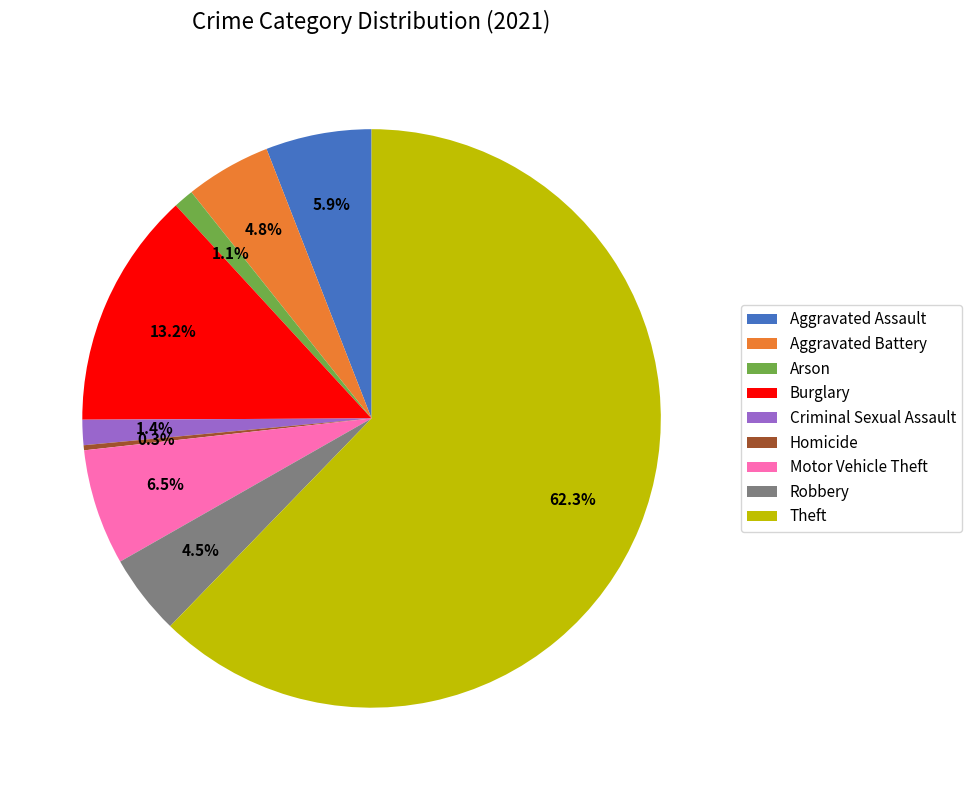

What portion of the pie excludes Criminal Sexual Assault?

98.6%